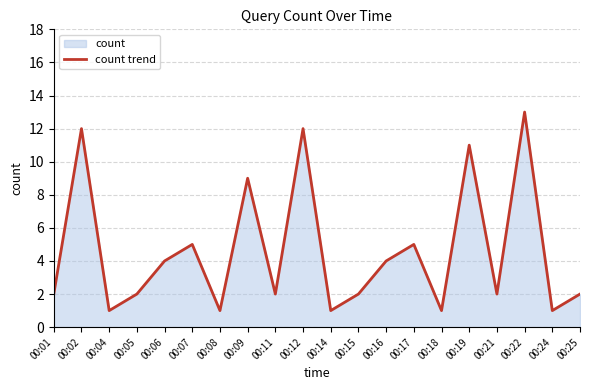

How many categories are shown in the chart?

20